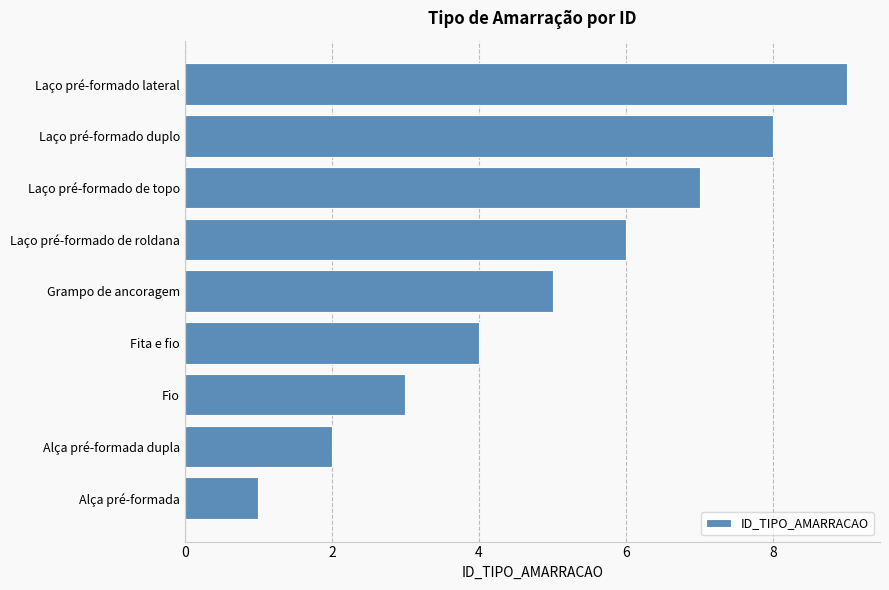

Rank the categories by value from highest to lowest.

Laço pré-formado lateral, Laço pré-formado duplo, Laço pré-formado de topo, Laço pré-formado de roldana, Grampo de ancoragem, Fita e fio, Fio, Alça pré-formada dupla, Alça pré-formada